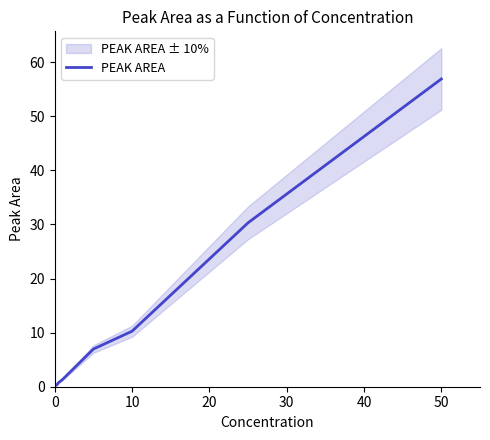

At which label does PEAK AREA reach its peak?

50